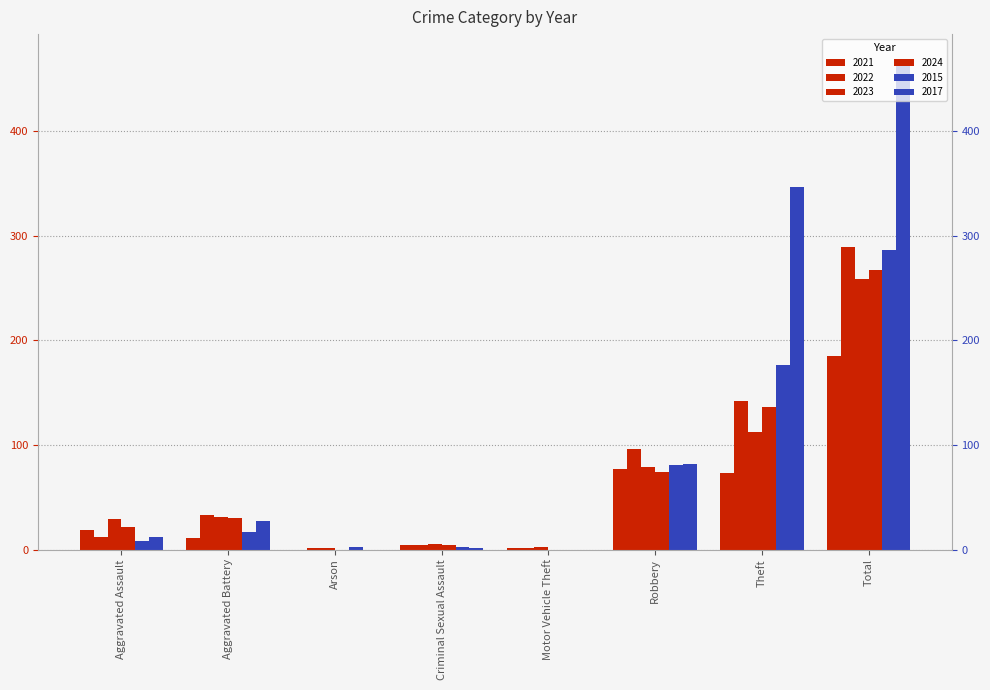

Which series changed the most between Criminal Sexual Assault and Motor Vehicle Theft?

2024